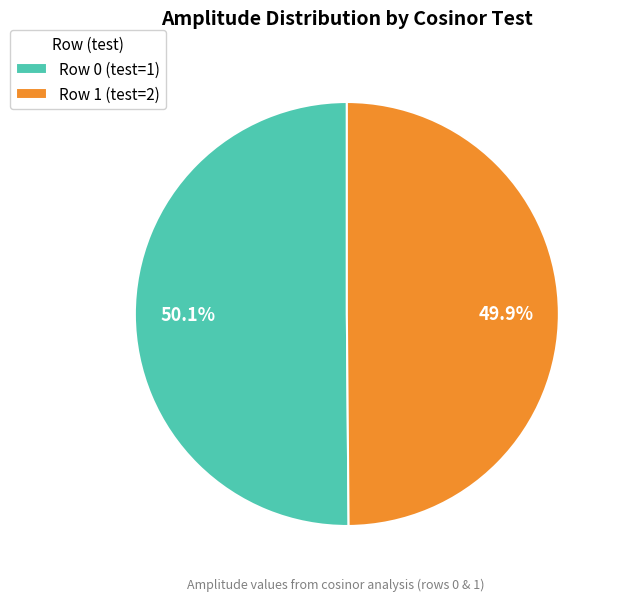

What percentage is the Row 0 (test=1) slice, to the nearest percent?

50%